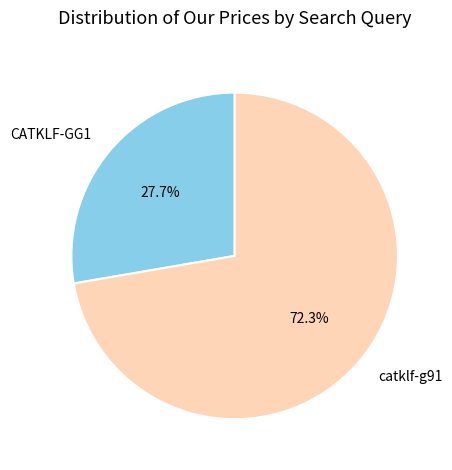

To the nearest percent, what is the average slice percentage?

50%